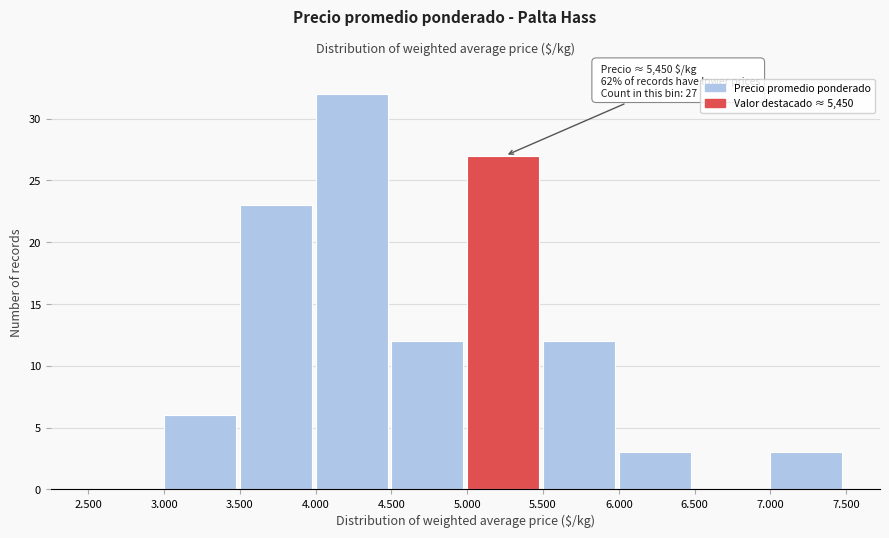

Reading left to right, extract all data points from this chart.

2.500=0	3.000=6	3.500=23	4.000=32	4.500=12	5.000=27	5.500=12	6.000=3	6.500=0	7.000=3